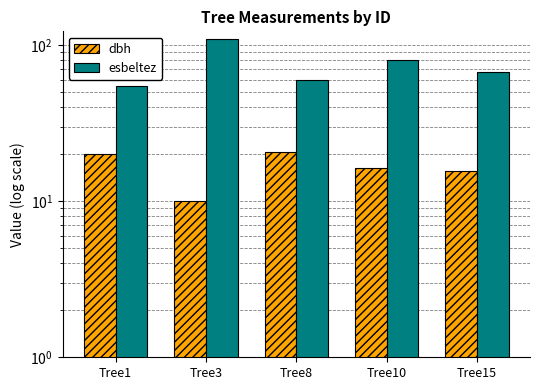

Rank the series by their average value, from lowest to highest.

dbh, esbeltez